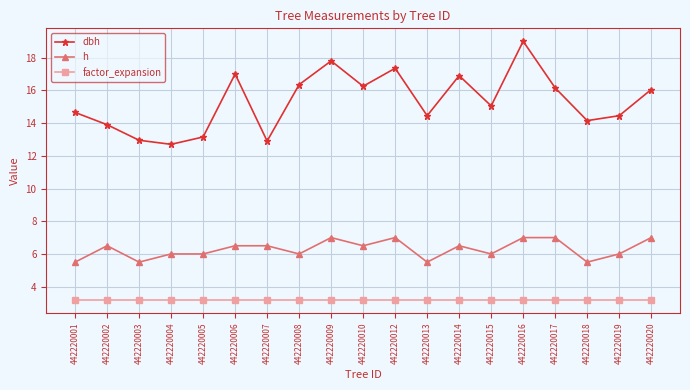

What is the maximum value for h?

7.0